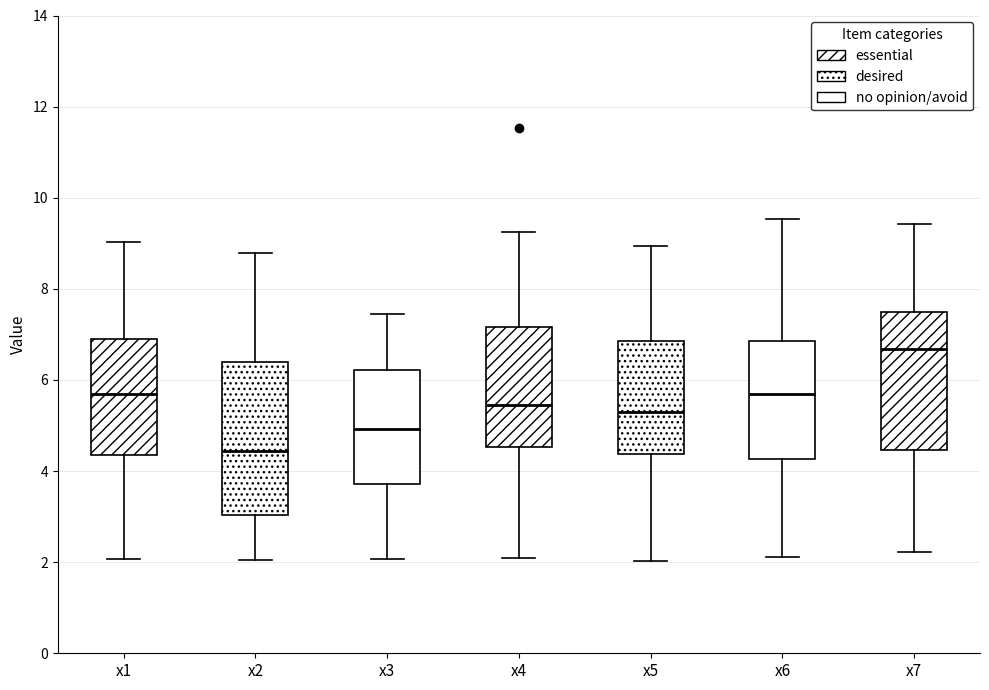

Where is the lower edge of the box for x6 on the y-axis? The values are not printed on the chart, so give them approximately, as read against the axis.

4.2